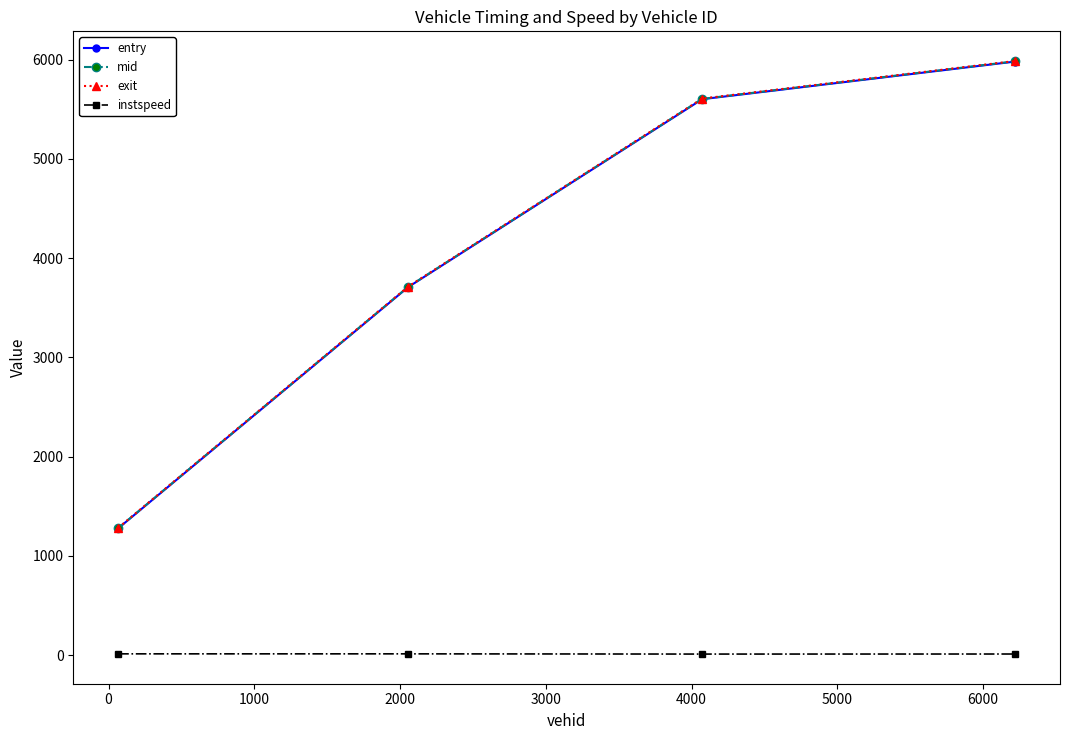

True or false: instspeed and exit intersect in this chart.

False